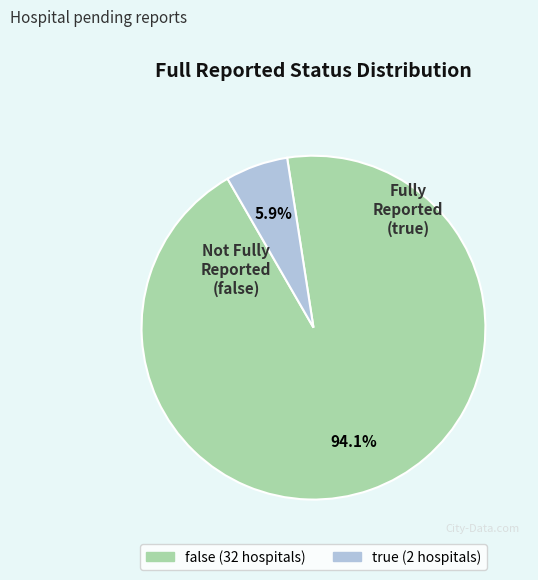

To the nearest percent, what is the average slice percentage?

50%